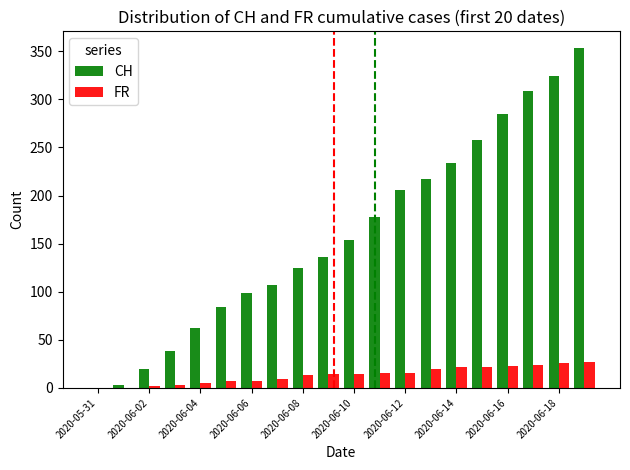

What is the sum of all CH values?

3192